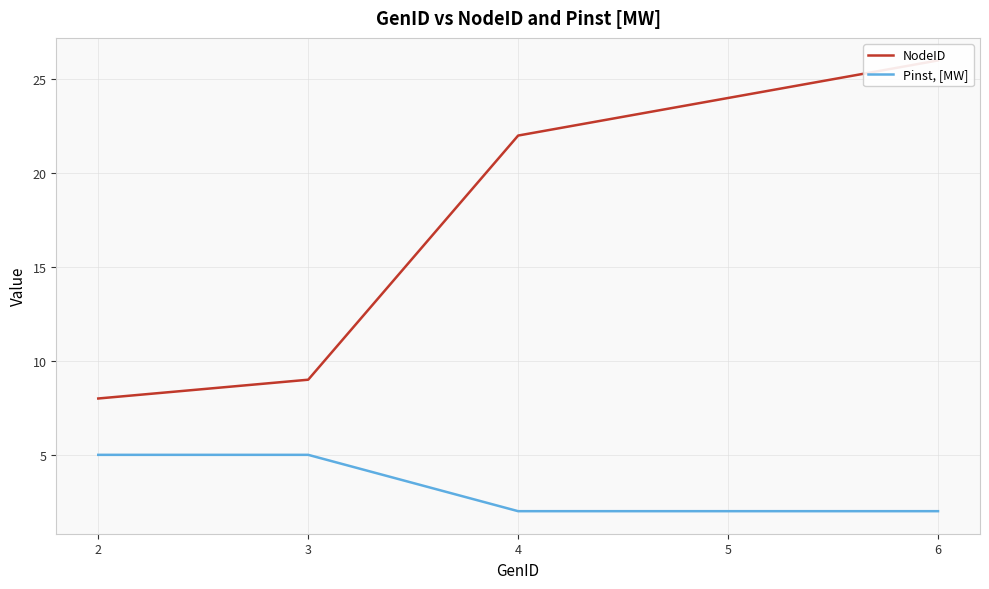

What is the difference between the second highest and minimum values in the Pinst, [MW] series?

3